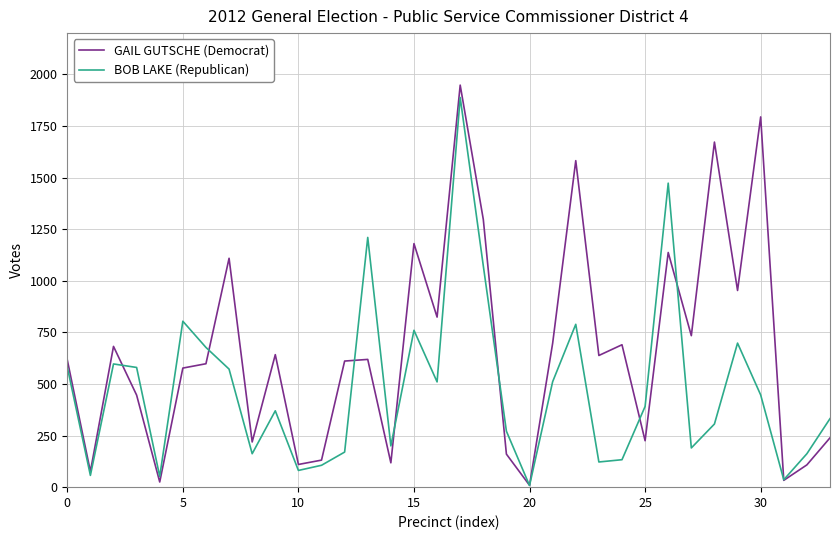

What is the difference between the second highest and minimum values in the GAIL GUTSCHE (Democrat) series?

1785